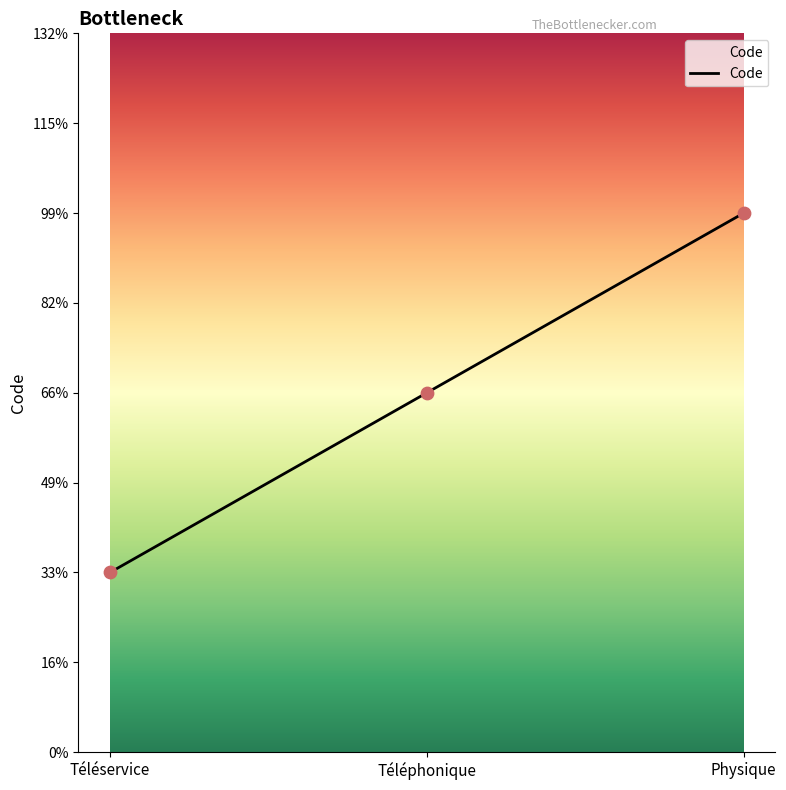

Does the chart have visible grid lines?

No